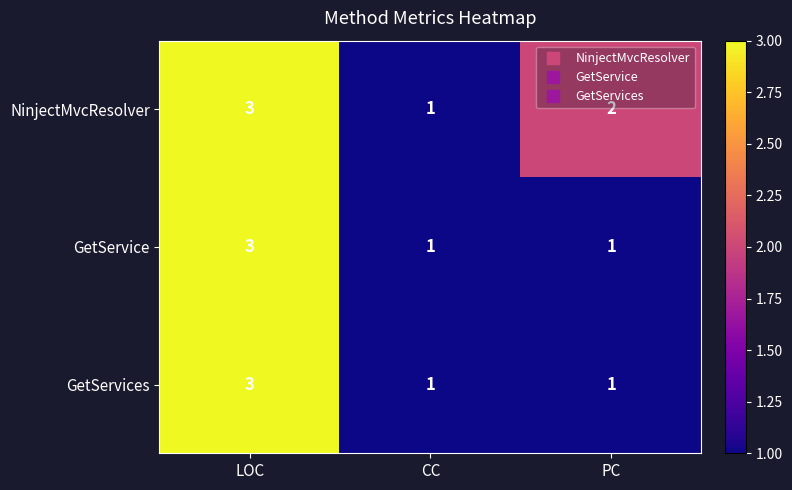

What is the maximum value shown in the chart?

3